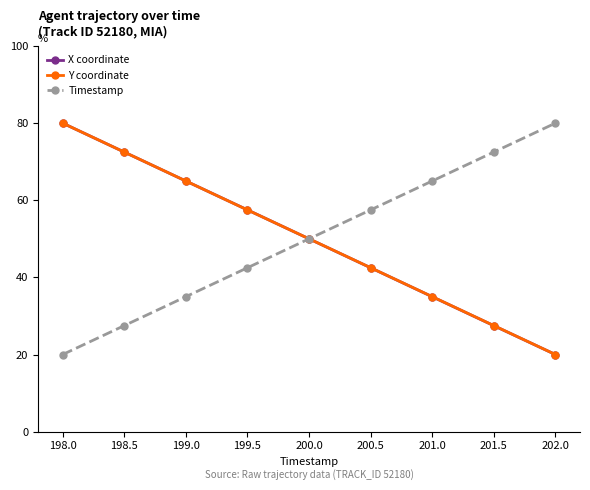

True or false: X coordinate has more than 0 points higher than both neighbors.

False